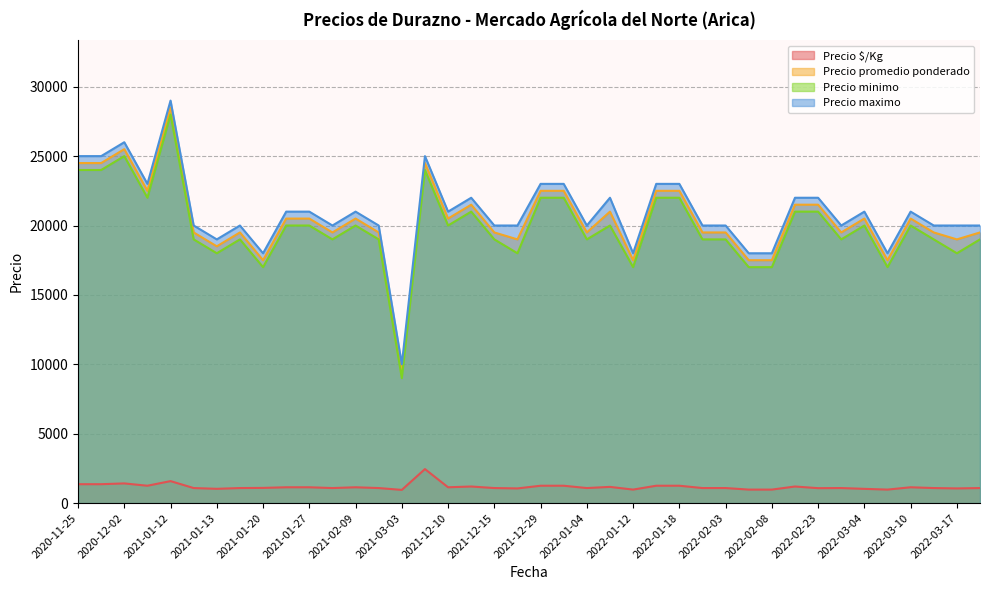

Which category has the lowest value in the Precio $/Kg series?

2021-03-03